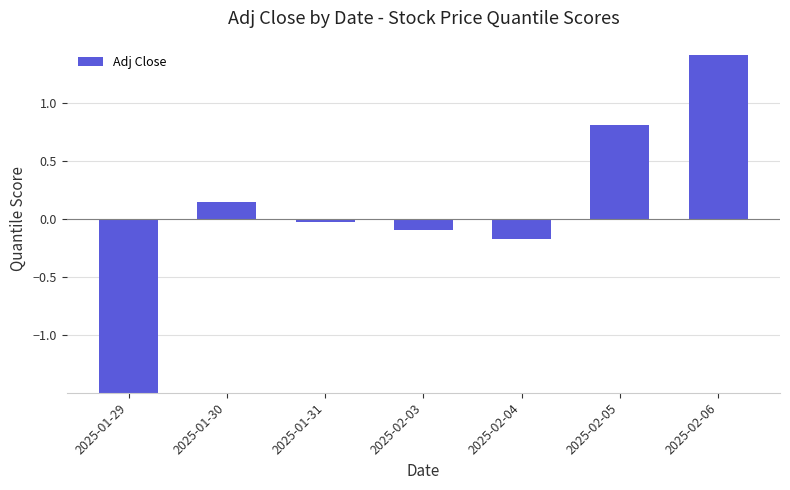

What is the difference between the values at 2025-01-30 and 2025-02-05?

0.7